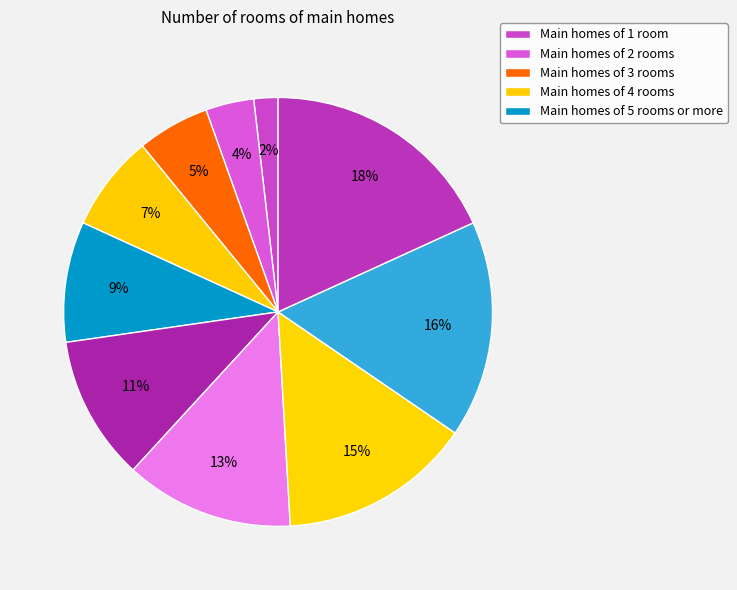

How many slices are in this pie chart?

10